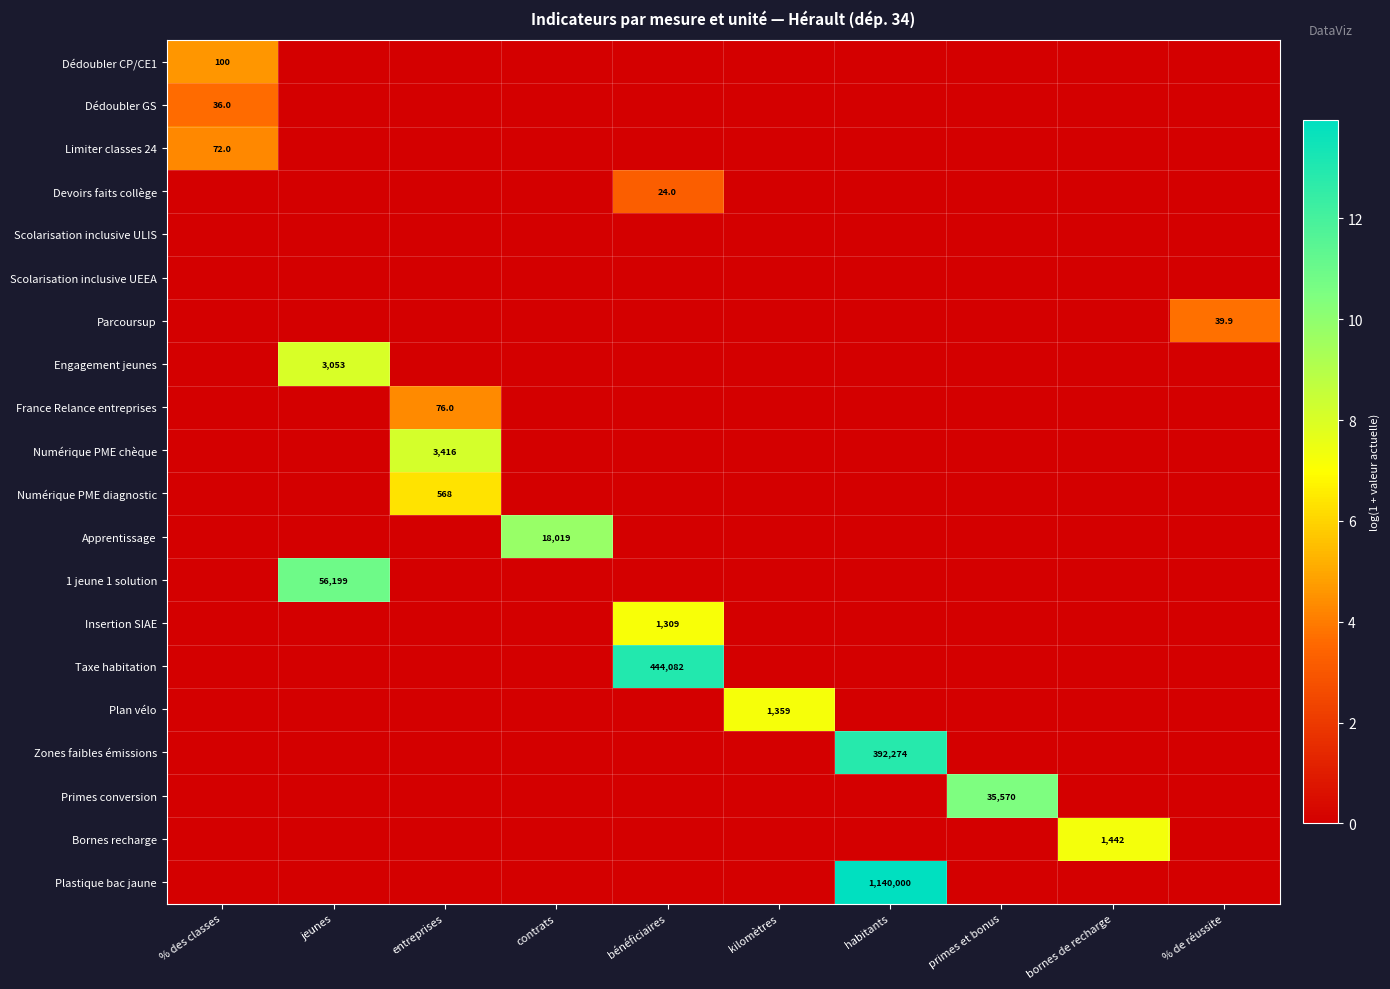

How many data points does each series have?

10